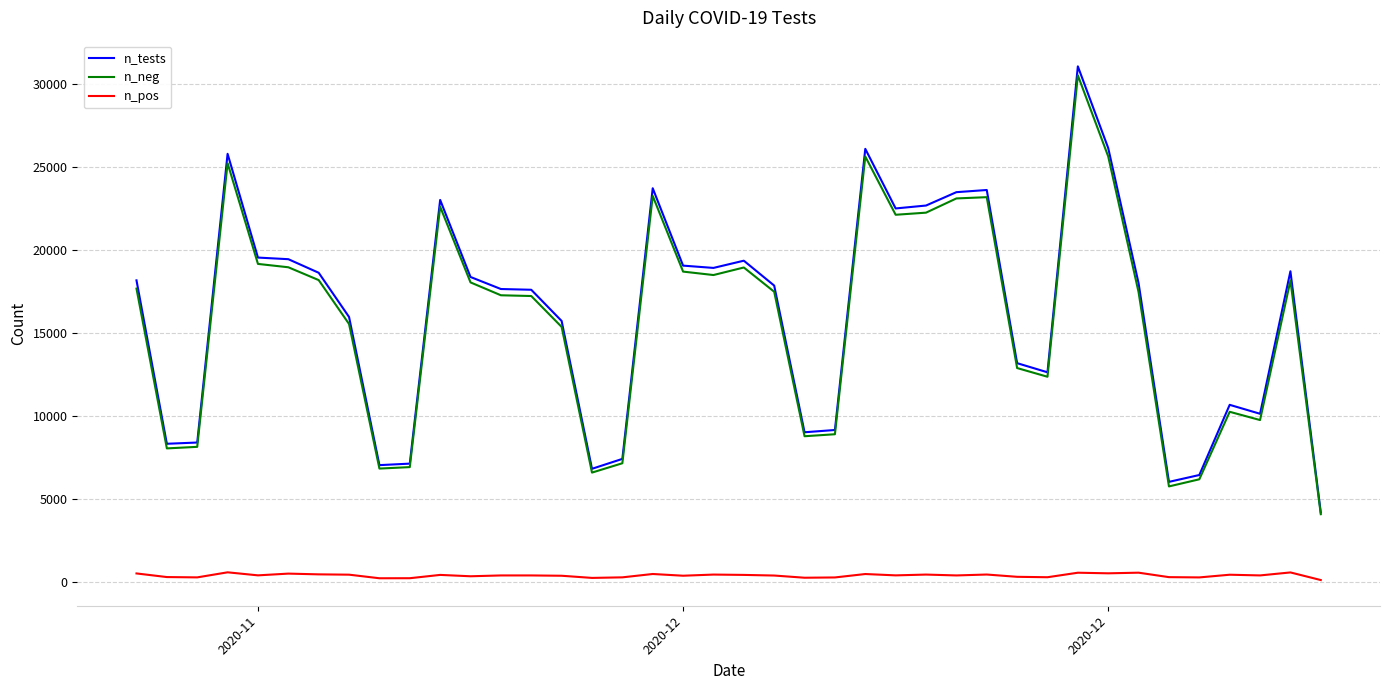

What is the difference between the maximum and second lowest values in the n_neg series?

24765